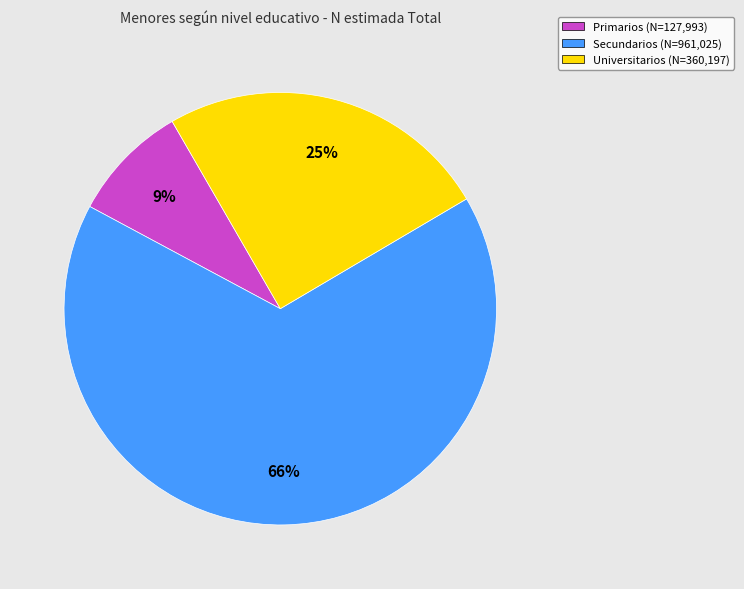

Rank the categories by value from lowest to highest.

Primarios, Universitarios, Secundarios